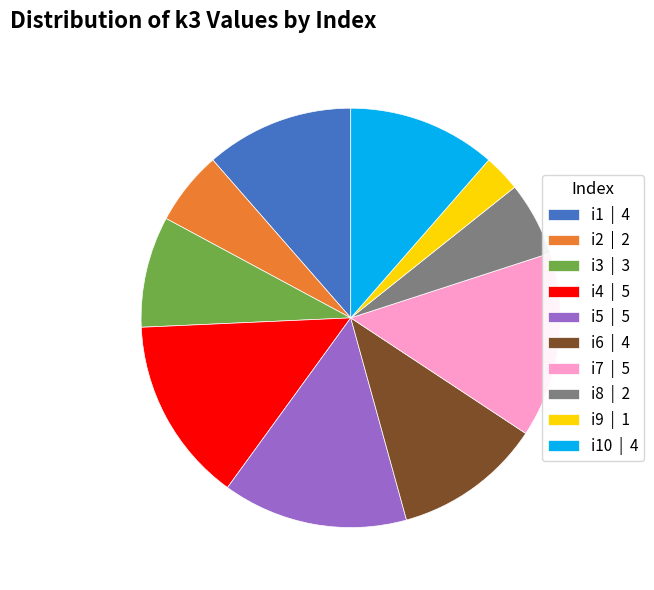

Which slice is the smallest?

i9 | 1